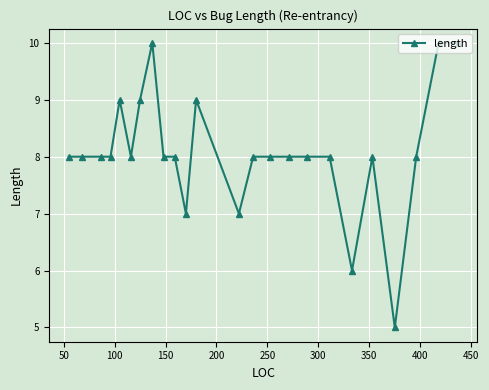

What is the minimum value shown in the chart?

5